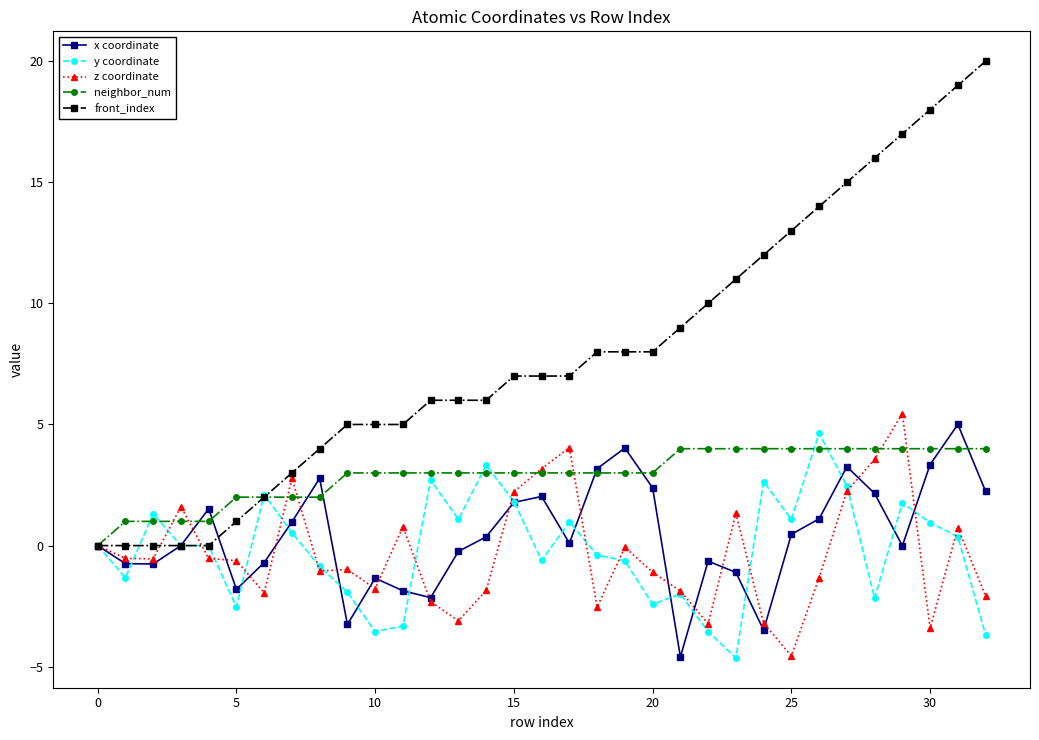

What is the minimum value shown in the chart?

-4.6